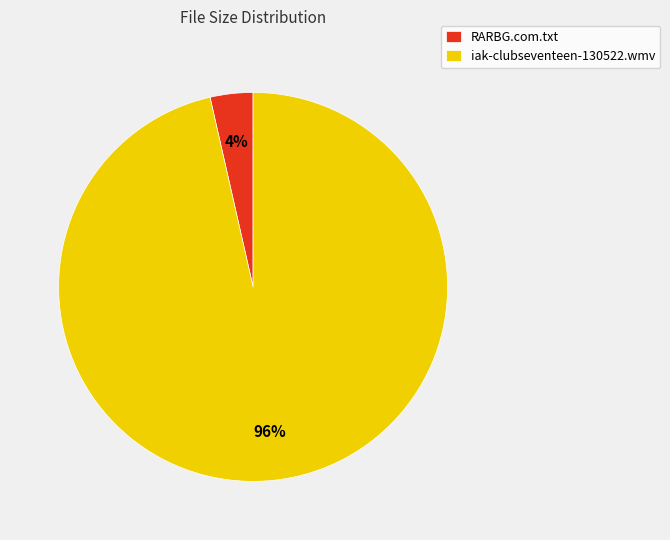

Is the sum of iak-clubseventeen-130522.wmv and RARBG.com.txt greater than half?

Yes